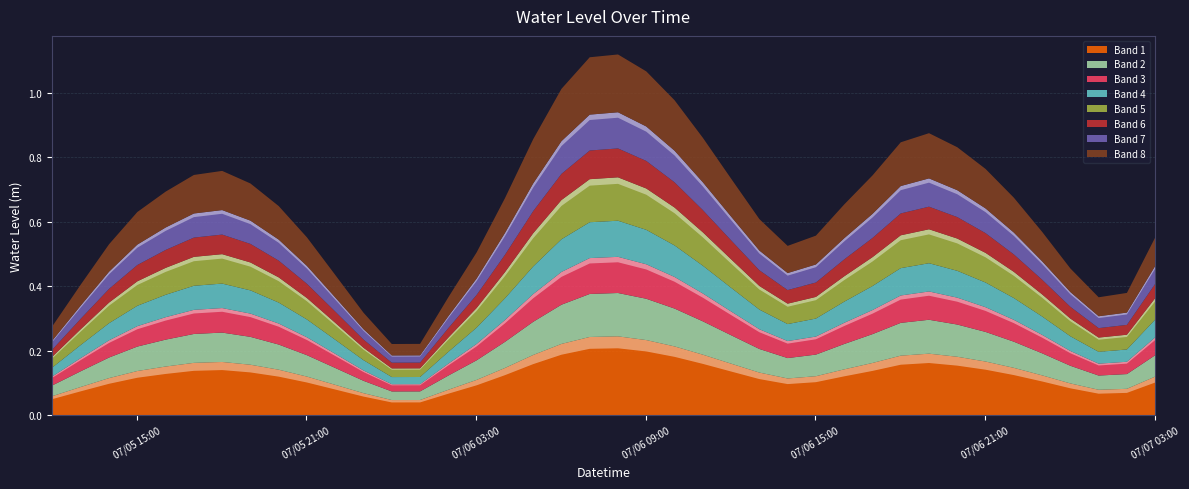

What is the change in value from 2025-07-05 16:00:00 to 2025-07-06 17:00:00?

+0.1